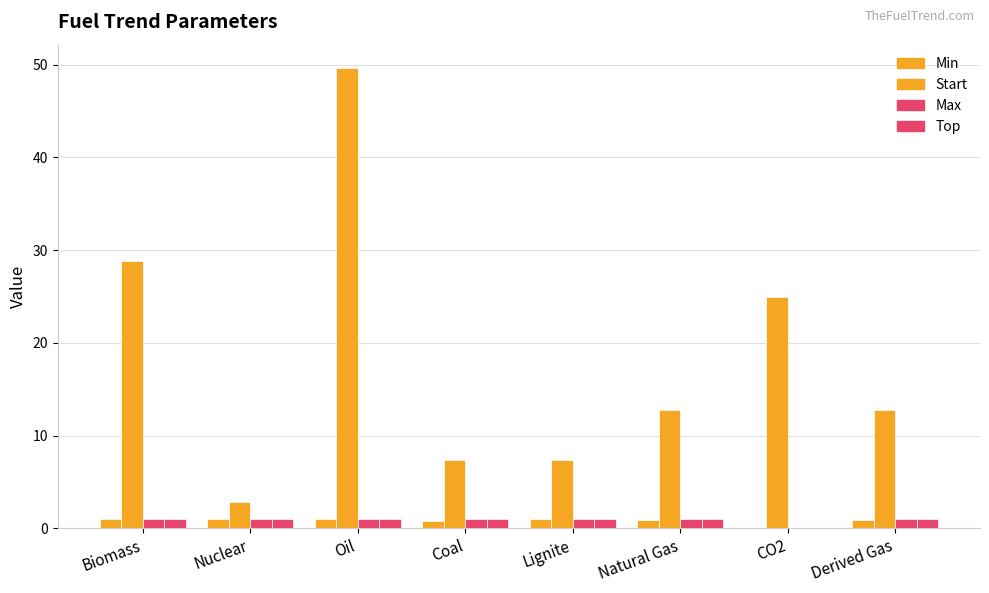

Which series changed the most between Biomass and Natural Gas?

Start